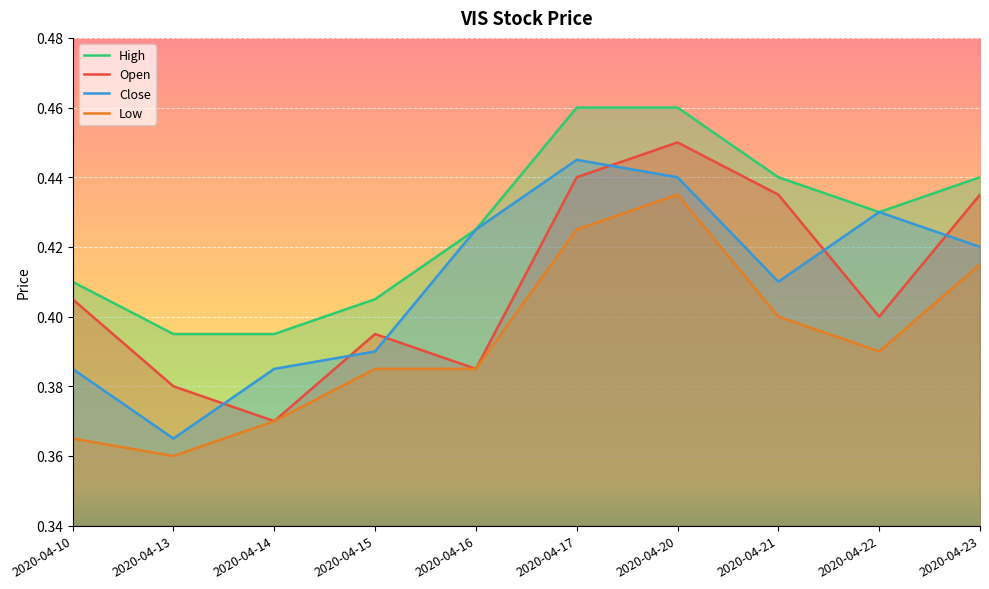

Reading right to left, extract all data points from this chart.

High: 2020-04-23=0.4	2020-04-22=0.4	2020-04-21=0.4	2020-04-20=0.5	2020-04-17=0.5	2020-04-16=0.4	2020-04-15=0.4	2020-04-14=0.4	2020-04-13=0.4	2020-04-10=0.4
Open: 2020-04-23=0.4	2020-04-22=0.4	2020-04-21=0.4	2020-04-20=0.5	2020-04-17=0.4	2020-04-16=0.4	2020-04-15=0.4	2020-04-14=0.4	2020-04-13=0.4	2020-04-10=0.4
Close: 2020-04-23=0.4	2020-04-22=0.4	2020-04-21=0.4	2020-04-20=0.4	2020-04-17=0.4	2020-04-16=0.4	2020-04-15=0.4	2020-04-14=0.4	2020-04-13=0.4	2020-04-10=0.4
Low: 2020-04-23=0.4	2020-04-22=0.4	2020-04-21=0.4	2020-04-20=0.4	2020-04-17=0.4	2020-04-16=0.4	2020-04-15=0.4	2020-04-14=0.4	2020-04-13=0.4	2020-04-10=0.4